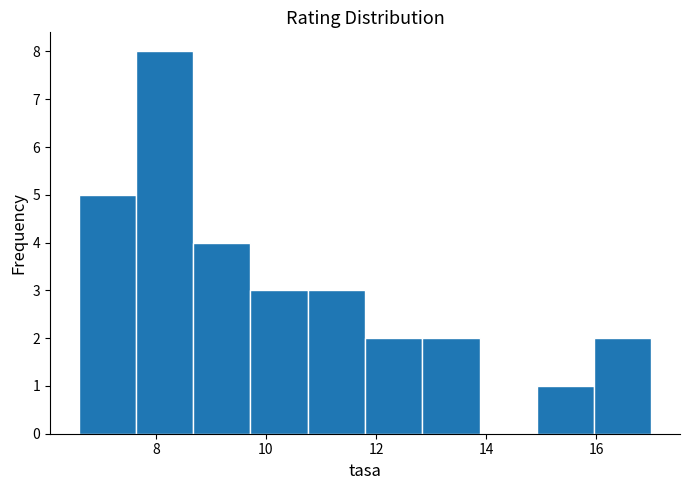

Reading left to right, transcribe this chart: for each bar, give the range it covers on the x-axis and its height. Neither the bar edges nor the heights are printed on the chart, so give them approximately, as read against the axes.

6.60 to 7.64: 5
7.64 to 8.68: 8
8.68 to 9.72: 4
9.72 to 10.76: 3
10.76 to 11.80: 3
11.80 to 12.84: 2
12.84 to 13.88: 2
13.88 to 14.92: 0
14.92 to 15.96: 1
15.96 to 17.00: 2